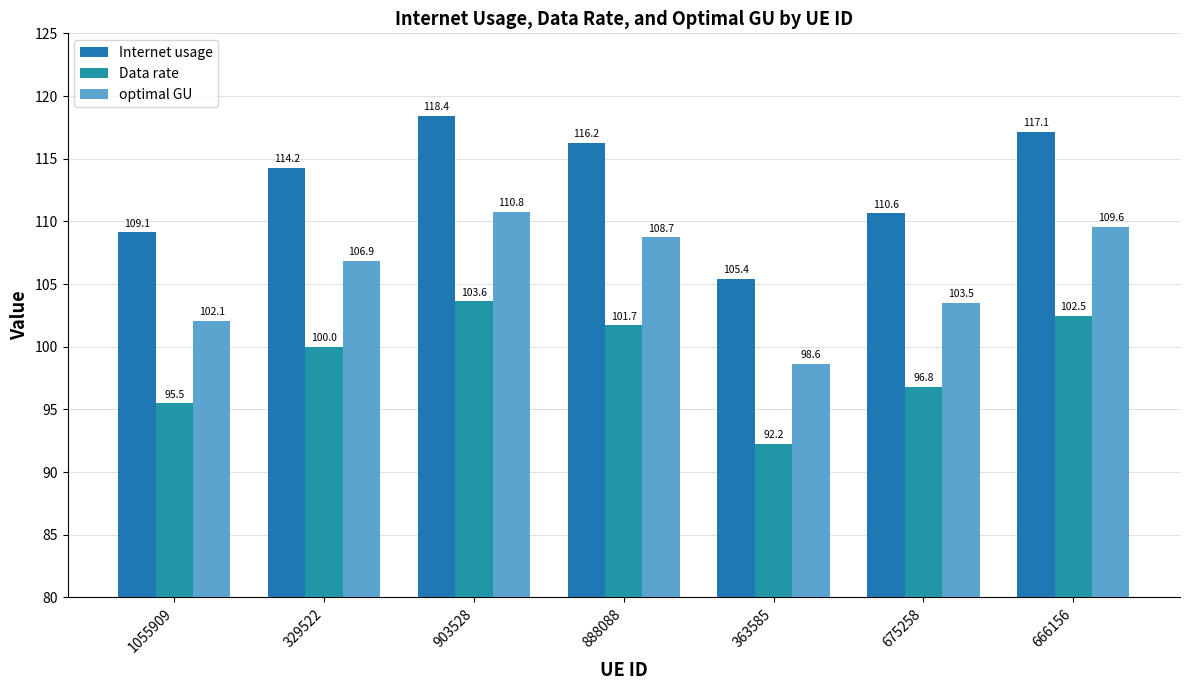

At how many categories does at least one series exceed 103?

7